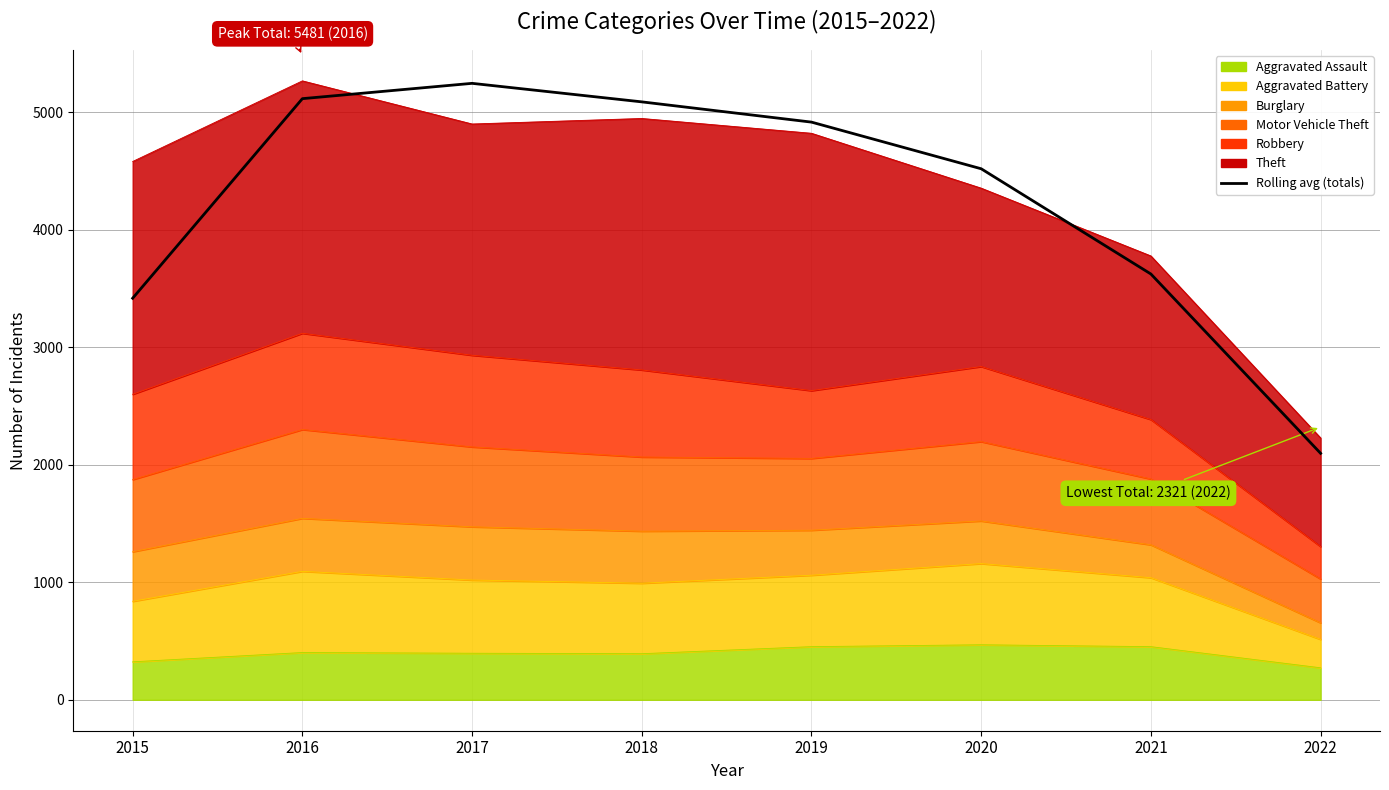

Which category has the lowest value across all series?

2022